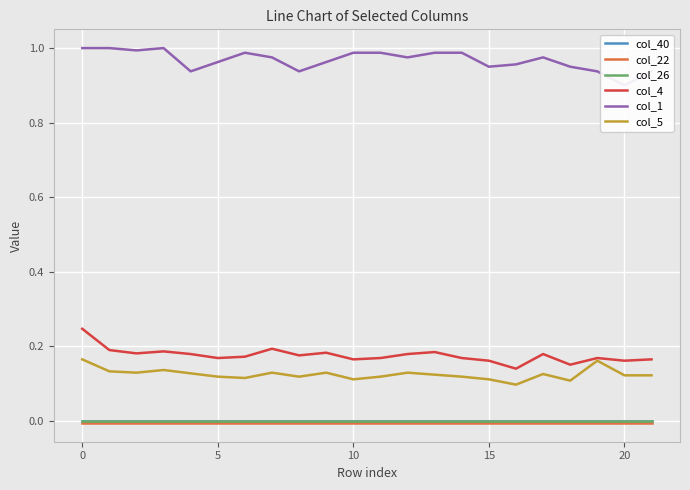

Which series has the largest total across all categories?

col_1